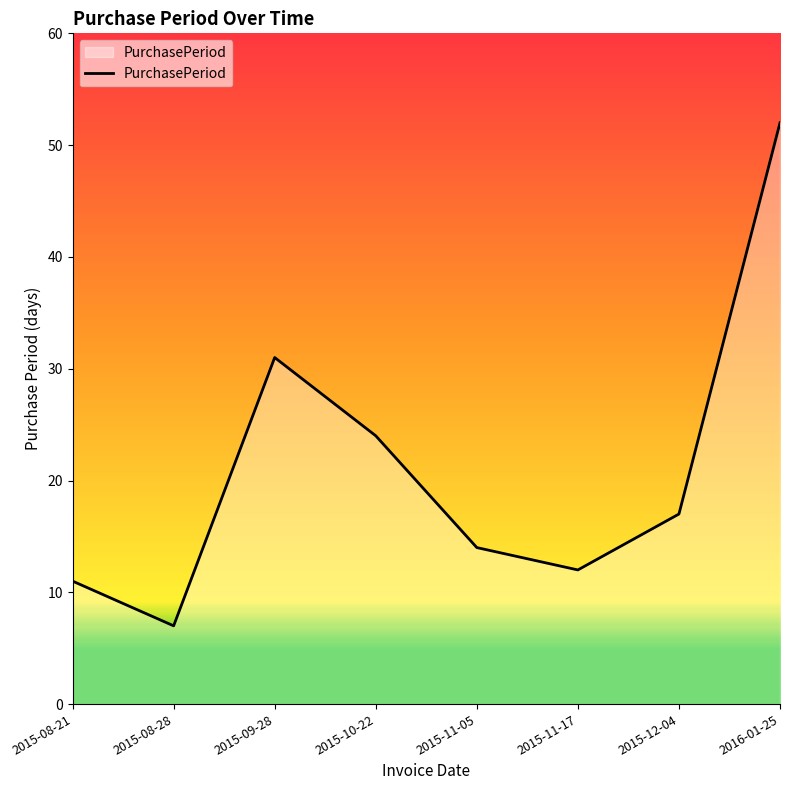

Where is the first local maximum?

2015-09-28